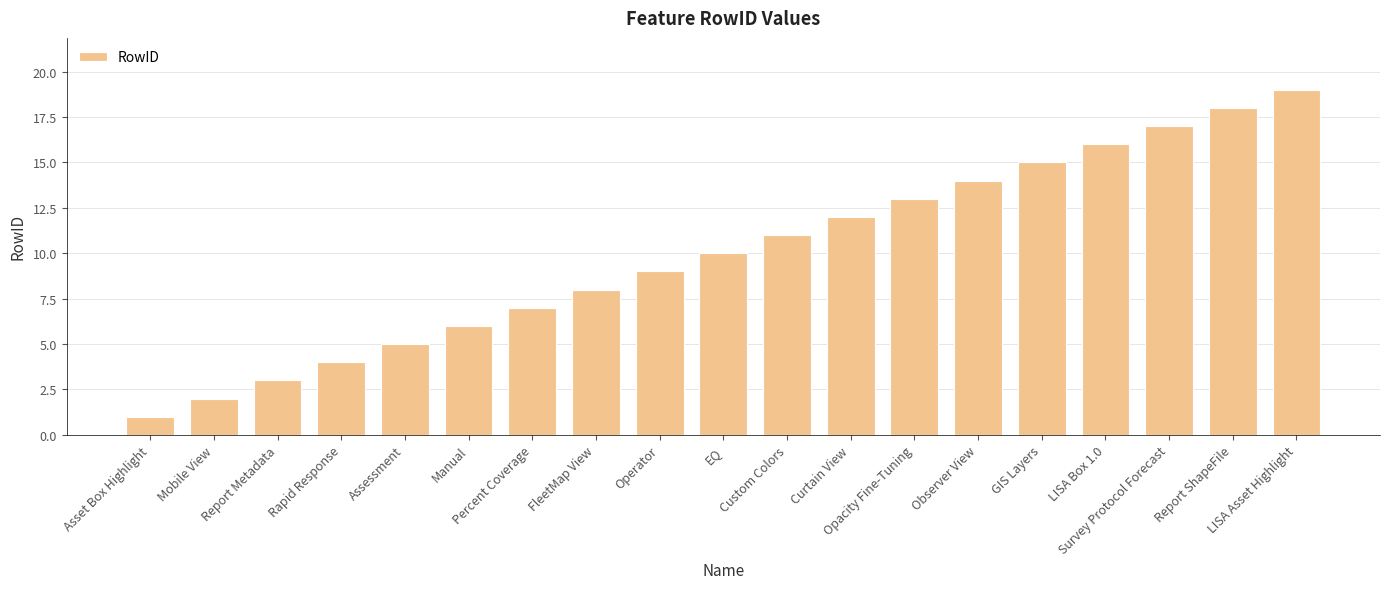

Which label corresponds to the largest value in the chart?

LISA Asset Highlight